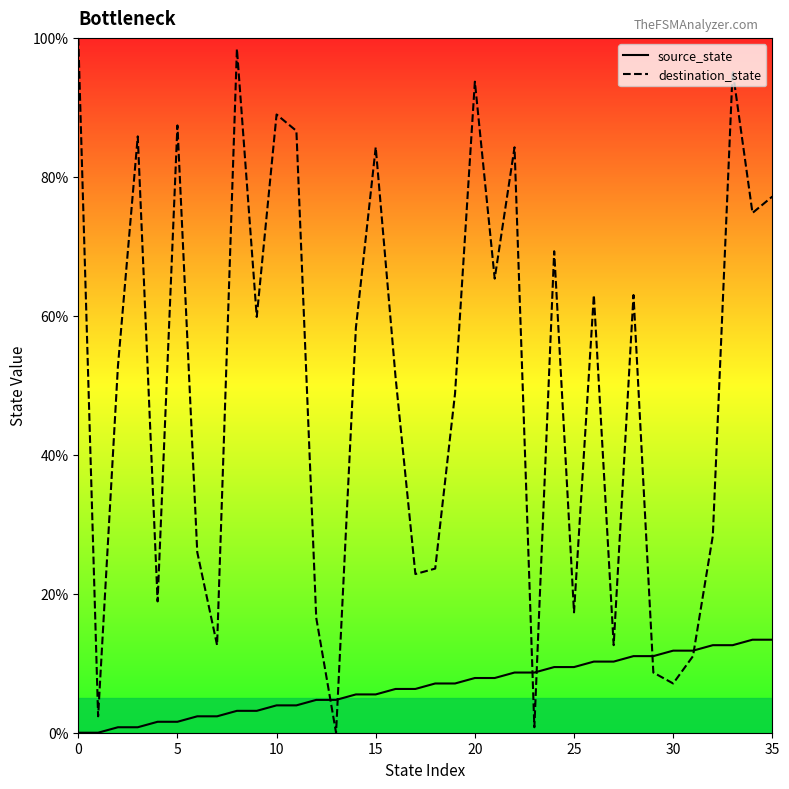

What is the sum of all destination_state values?

1796.9